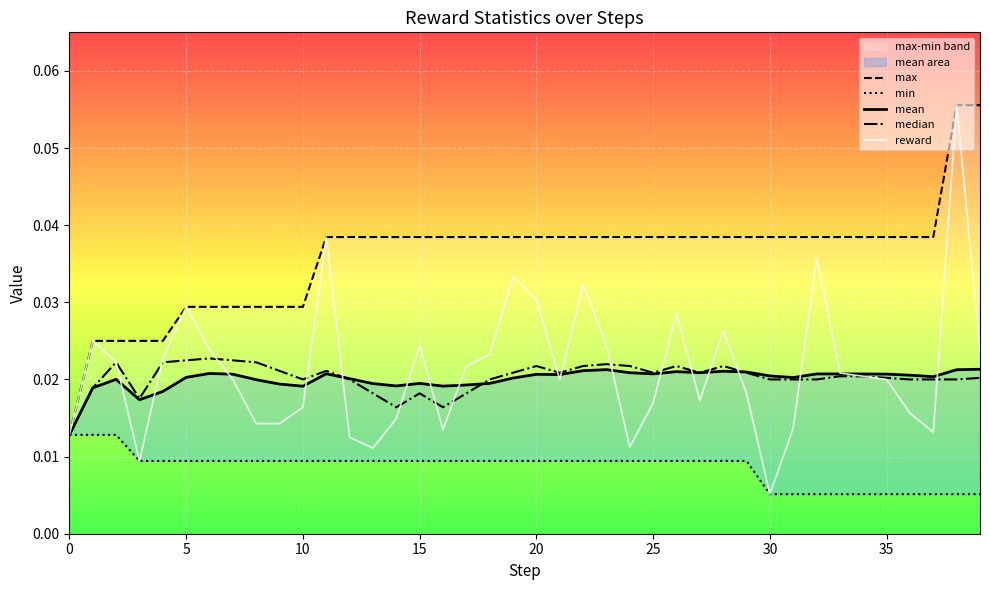

Reading left to right, list all the values displayed in this chart.

max: 0.0	0.0	0.0	0.0	0.0	0.0	0.0	0.0	0.0	0.0	0.0	0.0	0.0	0.0	0.0	0.0	0.0	0.0	0.0	0.0	0.0	0.0	0.0	0.0	0.0	0.0	0.0	0.0	0.0	0.0	0.0	0.0	0.0	0.0	0.0	0.0	0.0	0.0	0.1	0.1
min: 0.0	0.0	0.0	0.0	0.0	0.0	0.0	0.0	0.0	0.0	0.0	0.0	0.0	0.0	0.0	0.0	0.0	0.0	0.0	0.0	0.0	0.0	0.0	0.0	0.0	0.0	0.0	0.0	0.0	0.0	0.0	0.0	0.0	0.0	0.0	0.0	0.0	0.0	0.0	0.0
mean: 0.0	0.0	0.0	0.0	0.0	0.0	0.0	0.0	0.0	0.0	0.0	0.0	0.0	0.0	0.0	0.0	0.0	0.0	0.0	0.0	0.0	0.0	0.0	0.0	0.0	0.0	0.0	0.0	0.0	0.0	0.0	0.0	0.0	0.0	0.0	0.0	0.0	0.0	0.0	0.0
median: 0.0	0.0	0.0	0.0	0.0	0.0	0.0	0.0	0.0	0.0	0.0	0.0	0.0	0.0	0.0	0.0	0.0	0.0	0.0	0.0	0.0	0.0	0.0	0.0	0.0	0.0	0.0	0.0	0.0	0.0	0.0	0.0	0.0	0.0	0.0	0.0	0.0	0.0	0.0	0.0
reward: 0.0	0.0	0.0	0.0	0.0	0.0	0.0	0.0	0.0	0.0	0.0	0.0	0.0	0.0	0.0	0.0	0.0	0.0	0.0	0.0	0.0	0.0	0.0	0.0	0.0	0.0	0.0	0.0	0.0	0.0	0.0	0.0	0.0	0.0	0.0	0.0	0.0	0.0	0.1	0.0